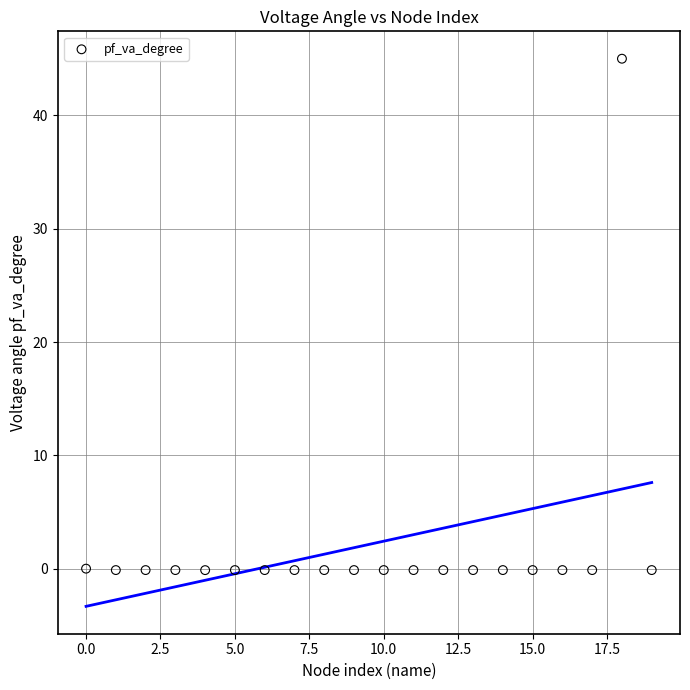

What is the range of X values (max minus min)?

19.0